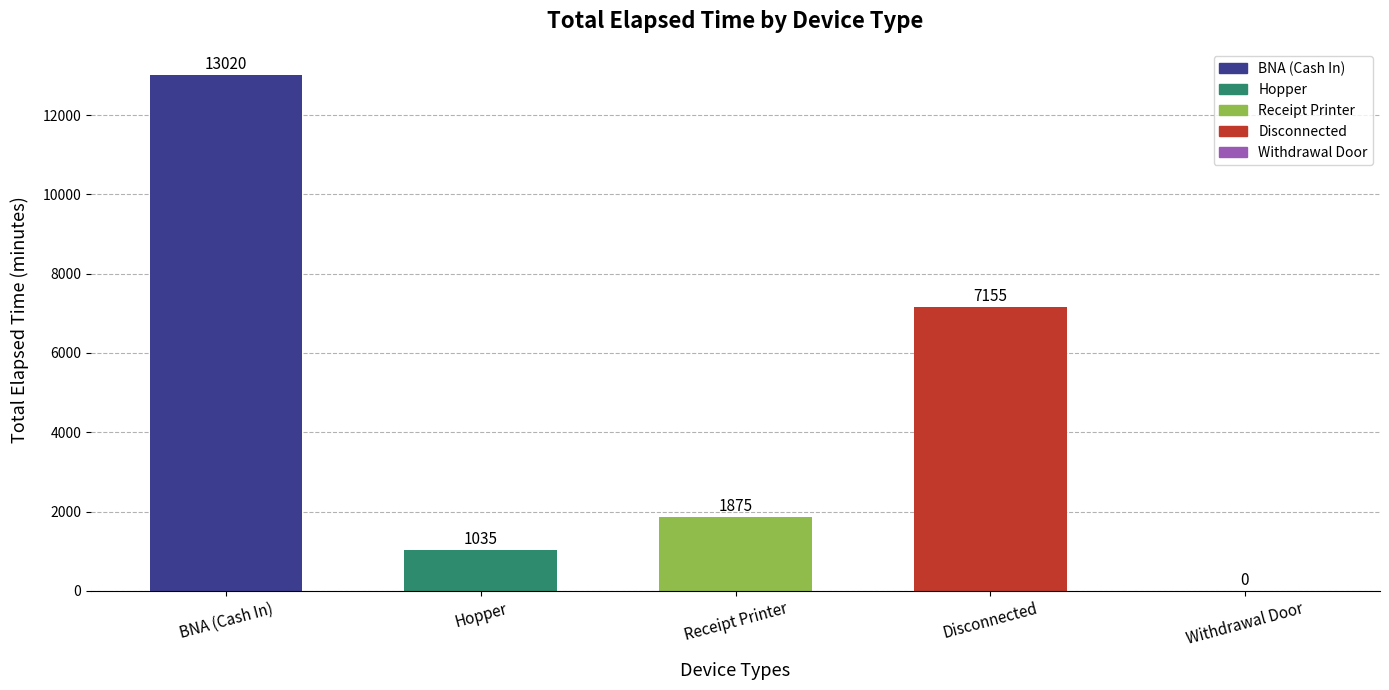

At which label does the data first exceed 1875?

BNA (Cash In)